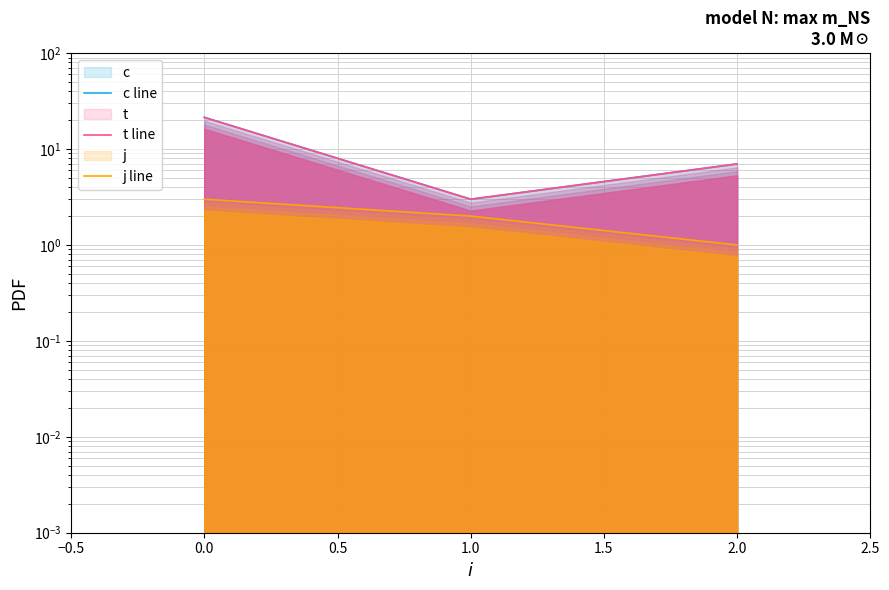

Which series has the largest total across all categories?

c line